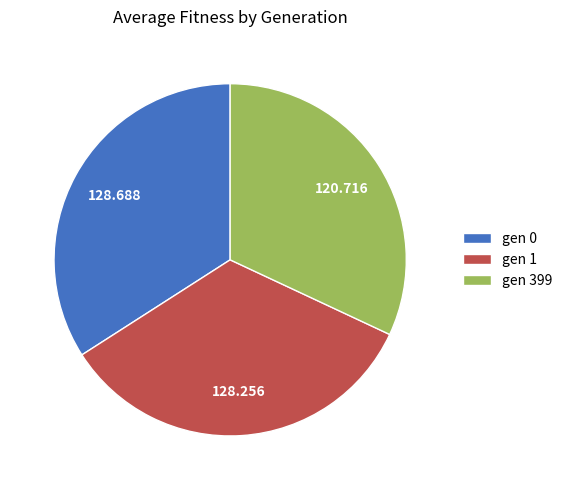

Is there any slice that represents more than half of the pie?

No